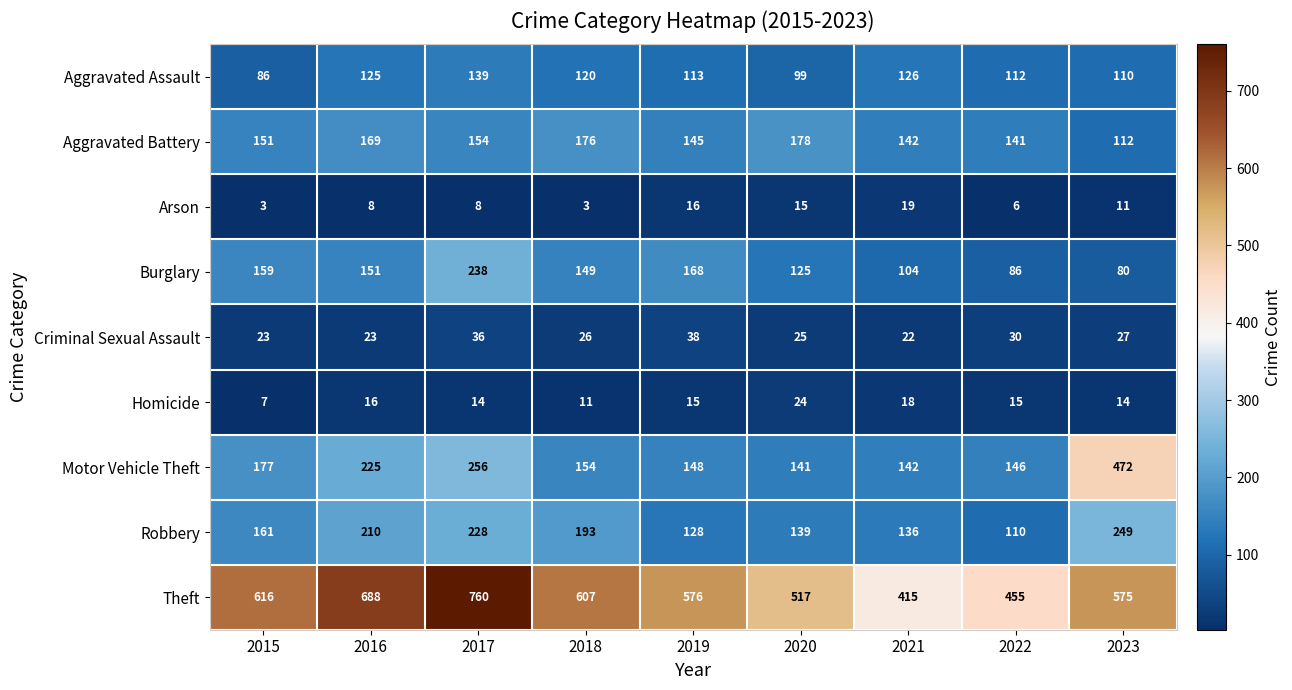

At 2016, list the series in order from smallest to largest.

Arson, Homicide, Criminal Sexual Assault, Aggravated Assault, Burglary, Aggravated Battery, Robbery, Motor Vehicle Theft, Theft